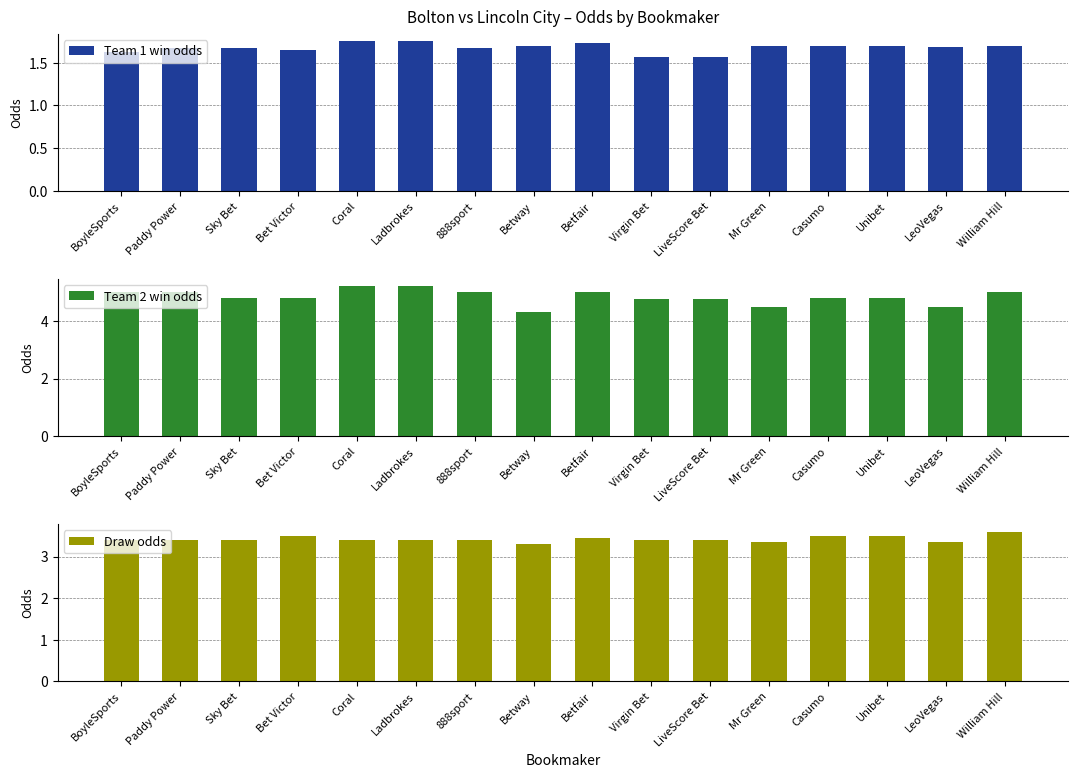

At which category is the sum across all series the highest?

Coral